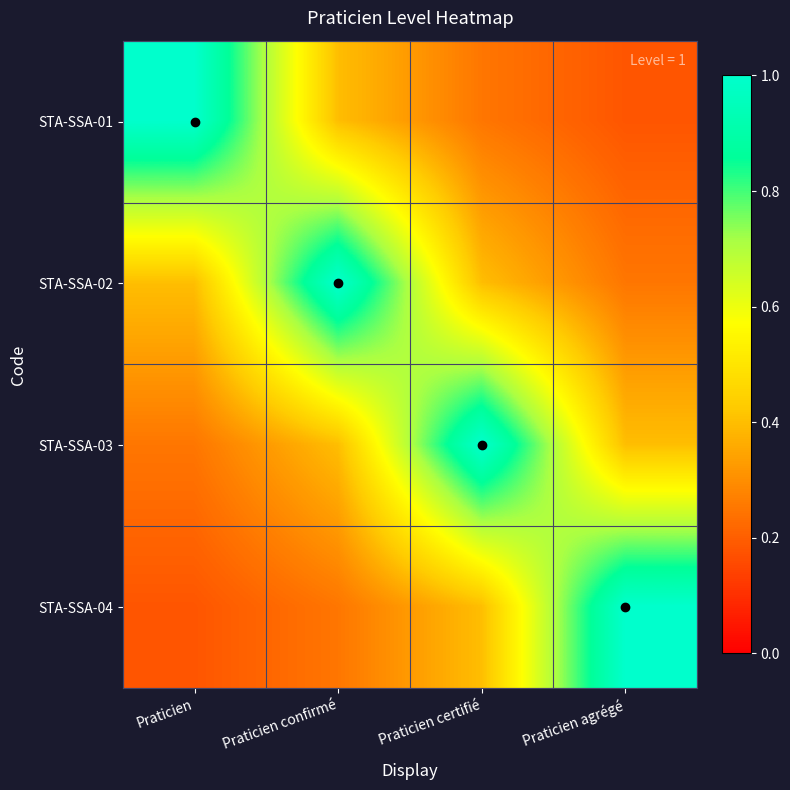

At how many categories does at least one series exceed 0?

4